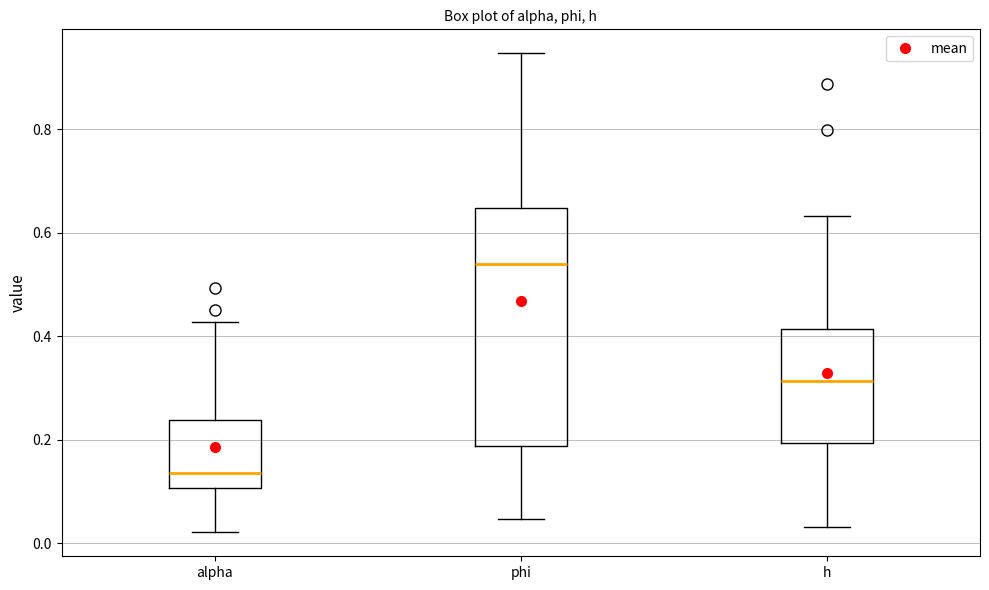

Which box's median line is the lowest?

alpha